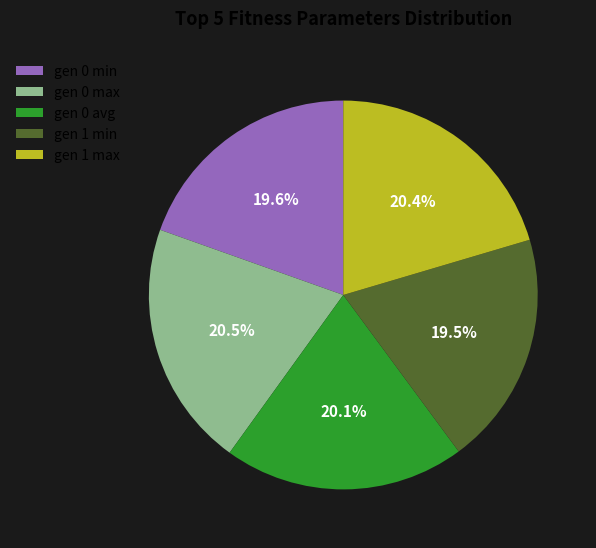

Combined, what portion of the pie is gen 0 max and gen 1 max?

40.9%